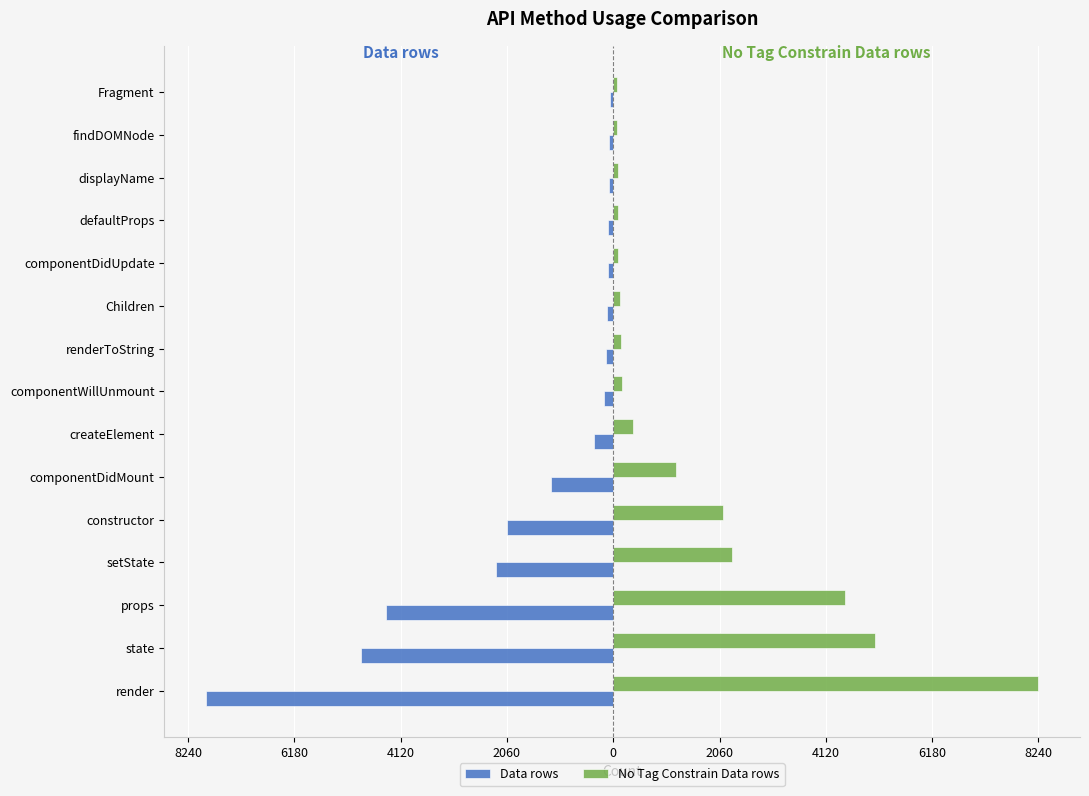

What are all the series names shown in the legend?

Data rows, No Tag Constrain Data rows